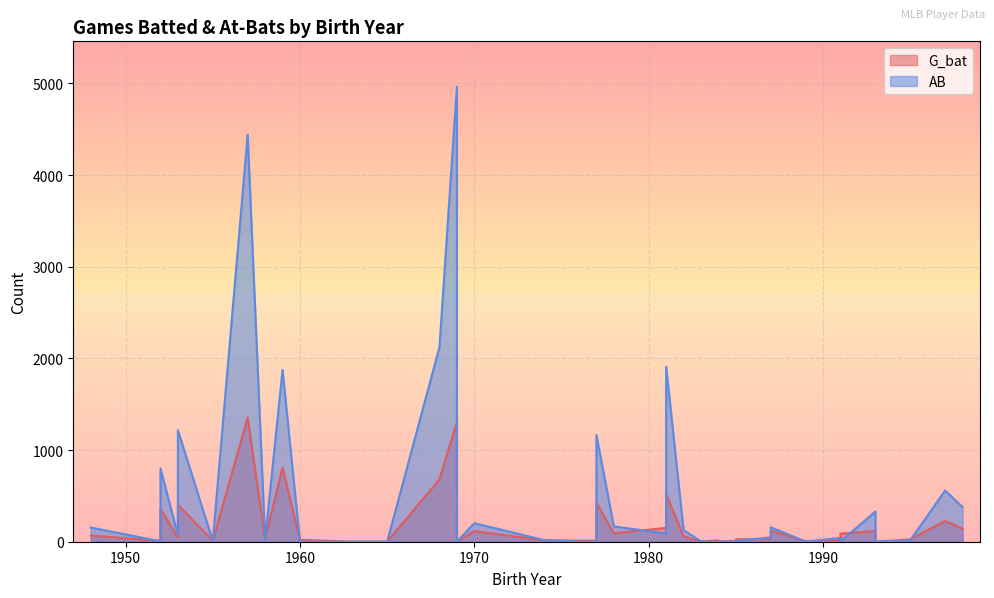

At how many categories does at least one series exceed 1718?

5